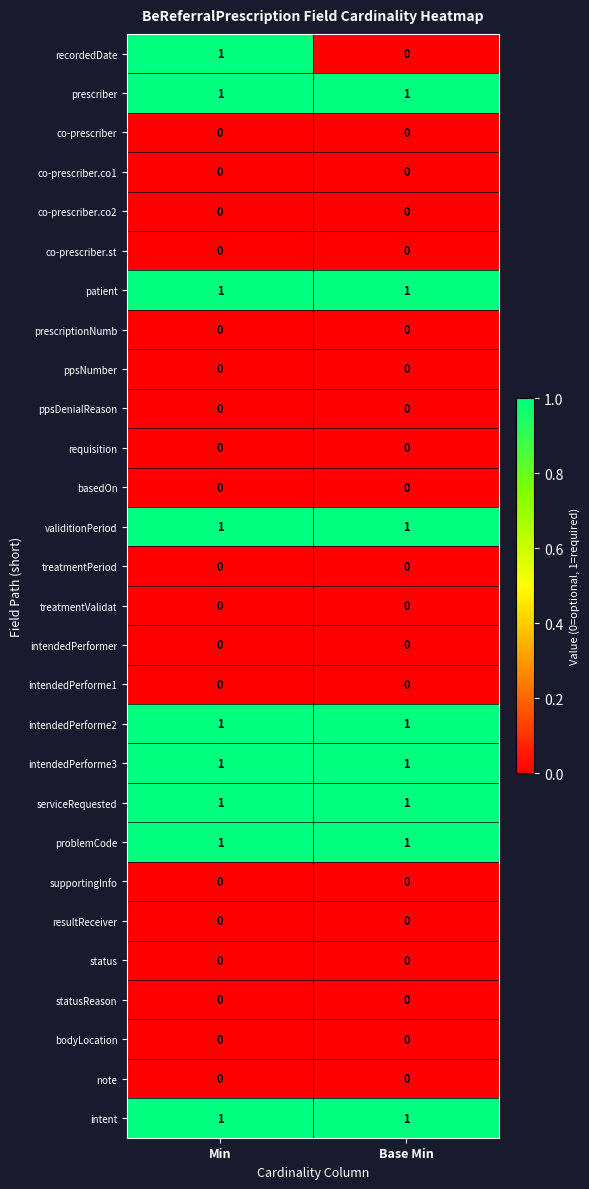

What is the total value across all series at Base Min?

8